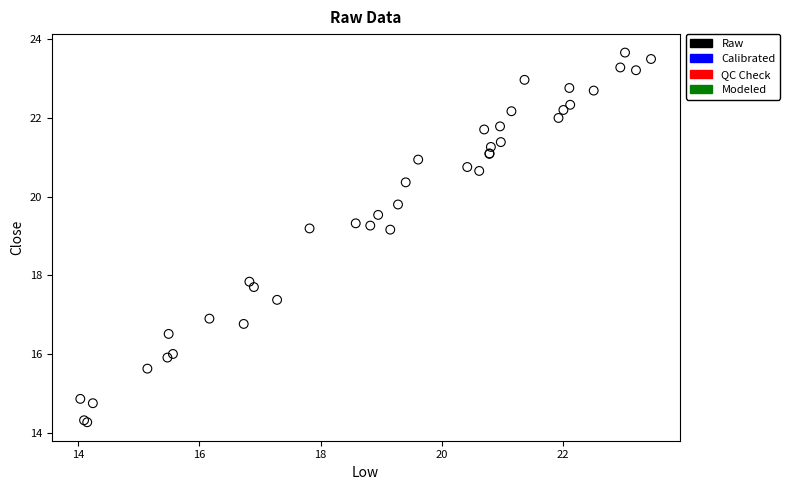

What Y value in the scatter plot is closest to 18?

17.8